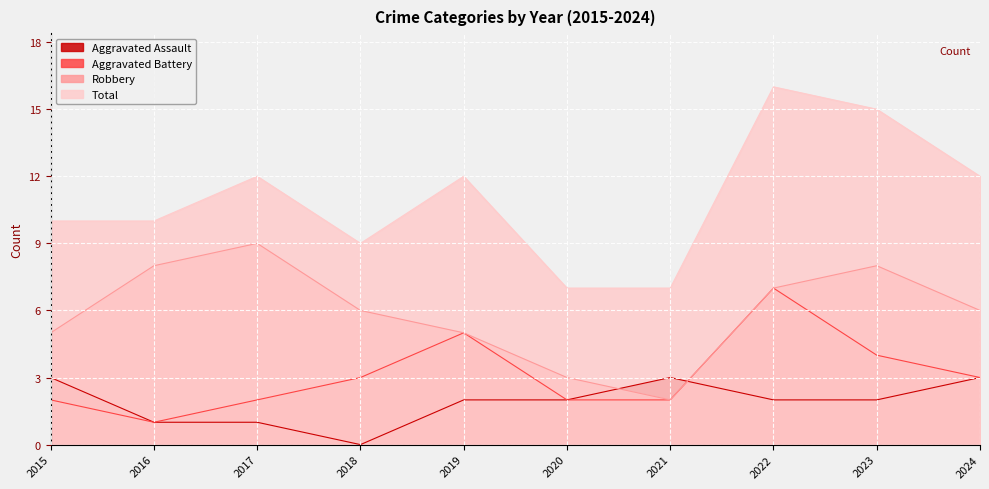

Reading right to left, list all the values displayed in this chart.

Aggravated Assault: 2024=3	2023=2	2022=2	2021=3	2020=2	2019=2	2018=0	2017=1	2016=1	2015=3
Aggravated Battery: 2024=3	2023=4	2022=7	2021=2	2020=2	2019=5	2018=3	2017=2	2016=1	2015=2
Robbery: 2024=6	2023=8	2022=7	2021=2	2020=3	2019=5	2018=6	2017=9	2016=8	2015=5
Total: 2024=12	2023=15	2022=16	2021=7	2020=7	2019=12	2018=9	2017=12	2016=10	2015=10